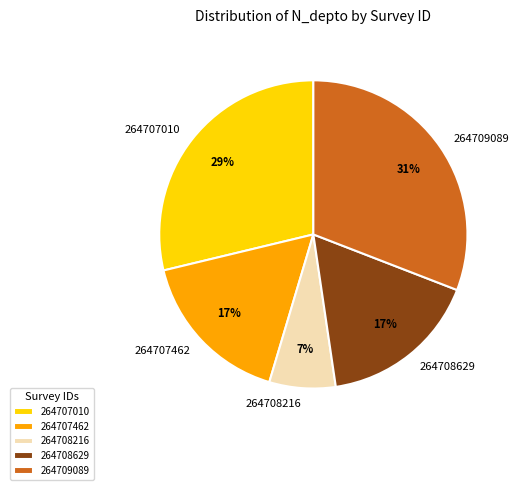

Combined, do 264708629 and 264707010 account for over 50%?

No